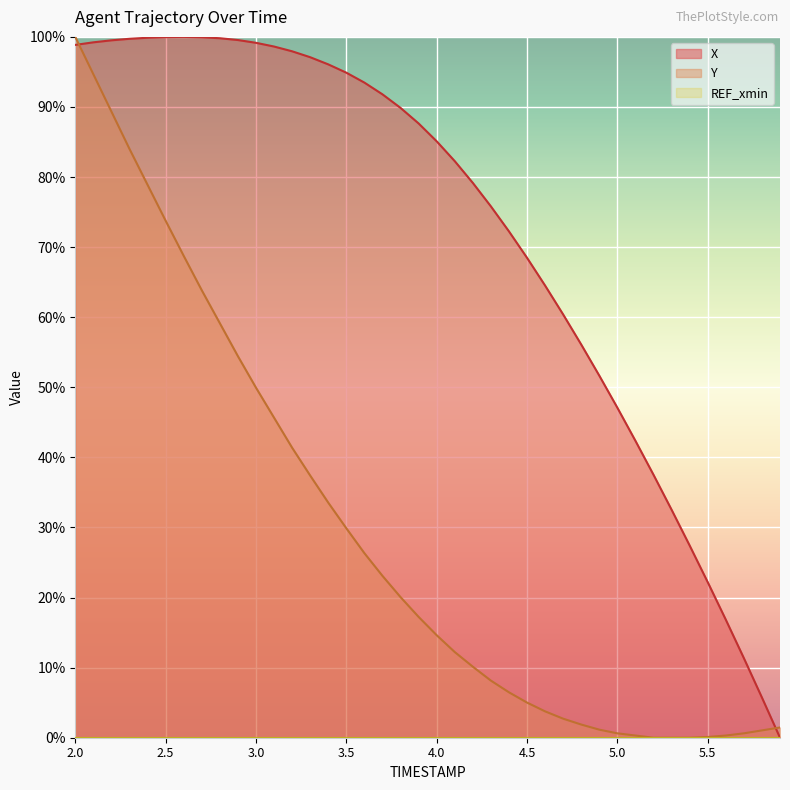

Reading right to left, list all the values displayed in this chart.

X: 5.9=0.0	5.8=5.7	5.7=11.4	5.6=16.8	5.5=22.2	5.4=27.4	5.3=32.5	5.2=37.5	5.1=42.4	5.0=47.1	4.9=51.7	4.8=56.1	4.7=60.4	4.6=64.5	4.5=68.5	4.4=72.2	4.3=75.8	4.2=79.2	4.1=82.3	4.0=85.1	3.9=87.6	3.8=89.9	3.7=91.8	3.6=93.5	3.5=94.9	3.4=96.1	3.3=97.1	3.2=97.9	3.1=98.6	3.0=99.2	2.9=99.6	2.8=99.8	2.7=99.9	2.6=100.0	2.5=100.0	2.4=99.9	2.3=99.7	2.2=99.5	2.1=99.2	2.0=98.9
Y: 5.9=1.5	5.8=1.0	5.7=0.6	5.6=0.3	5.5=0.1	5.4=0.0	5.3=0.0	5.2=0.0	5.1=0.3	5.0=0.6	4.9=1.1	4.8=1.9	4.7=2.7	4.6=3.8	4.5=5.0	4.4=6.5	4.3=8.2	4.2=10.1	4.1=12.2	4.0=14.6	3.9=17.2	3.8=20.1	3.7=23.1	3.6=26.3	3.5=29.9	3.4=33.5	3.3=37.4	3.2=41.4	3.1=45.7	3.0=49.9	2.9=54.4	2.8=59.1	2.7=63.8	2.6=68.8	2.5=73.8	2.4=78.9	2.3=84.0	2.2=89.3	2.1=94.7	2.0=100.0